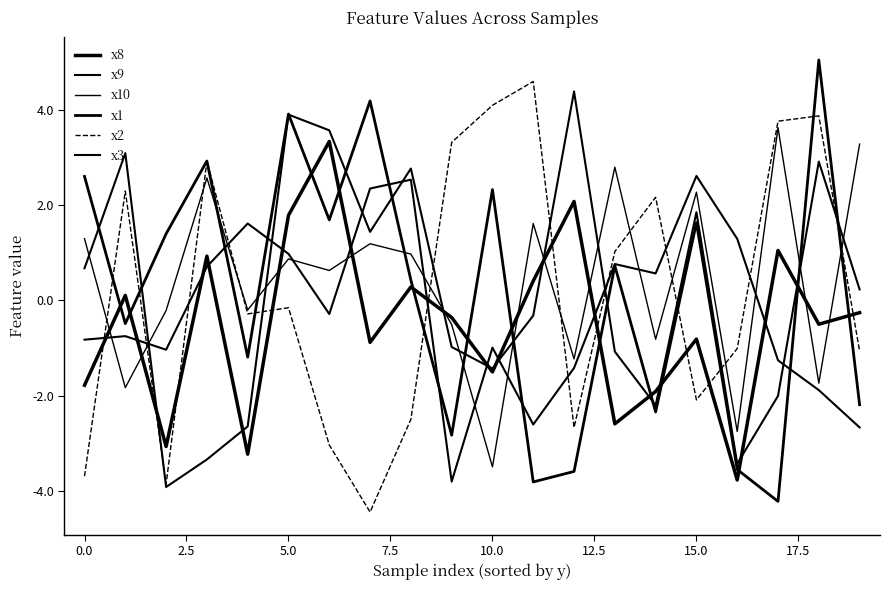

Which series has the largest range (max minus min)?

x1